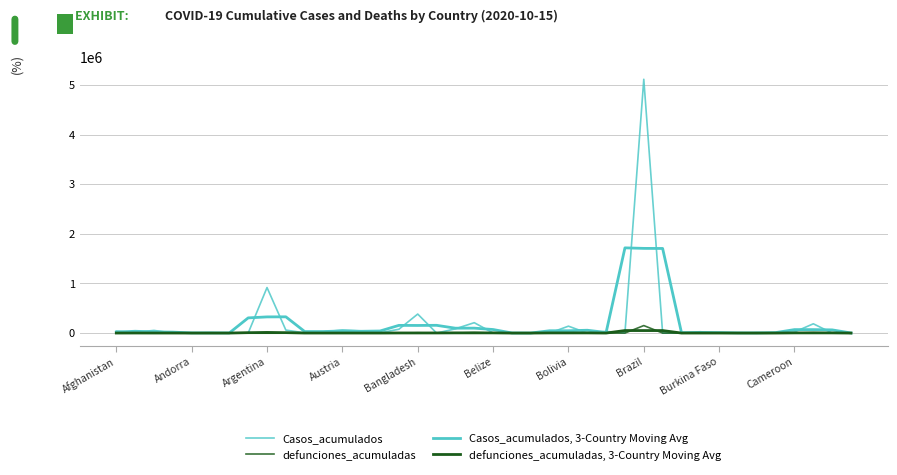

Is this an area chart (filled region under the line)?

No